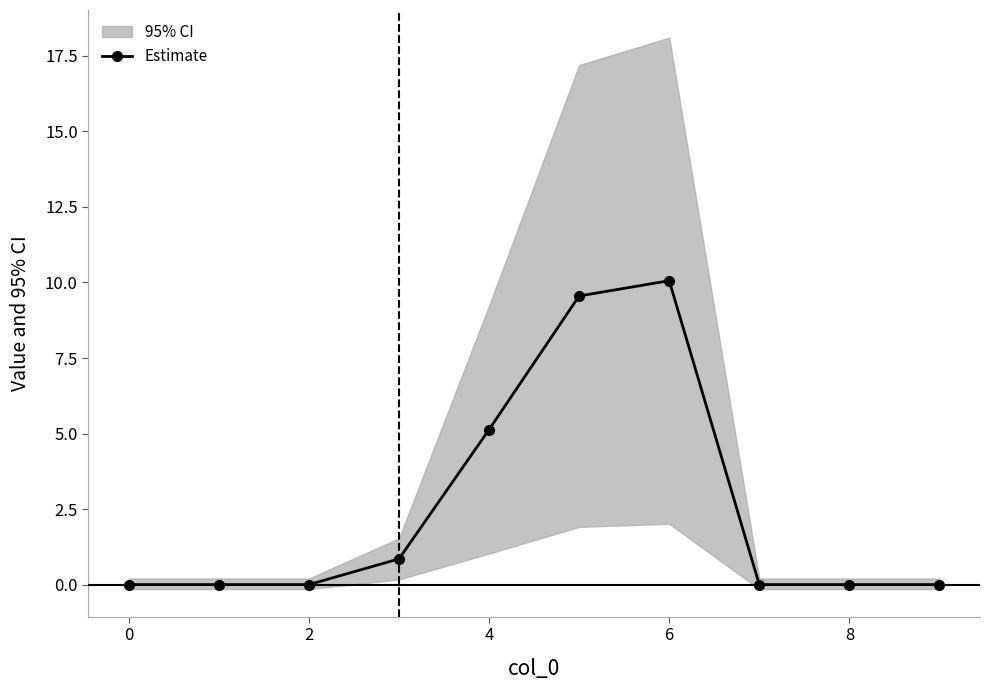

The Estimate series shows 5.1 at 0. True or false?

False